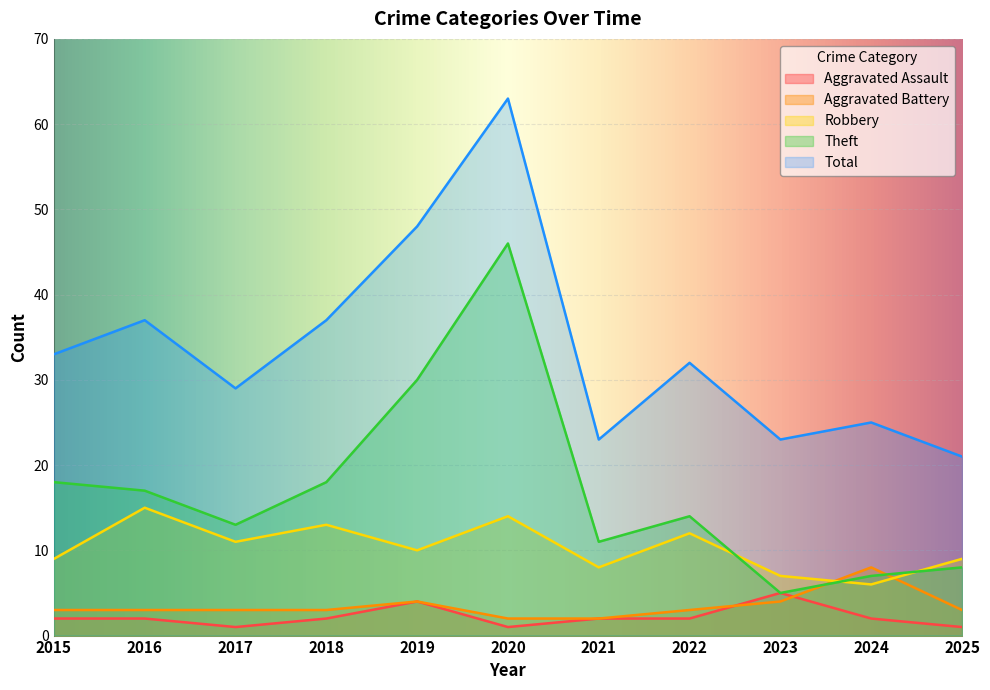

What is the total value across all series at 2018?

73